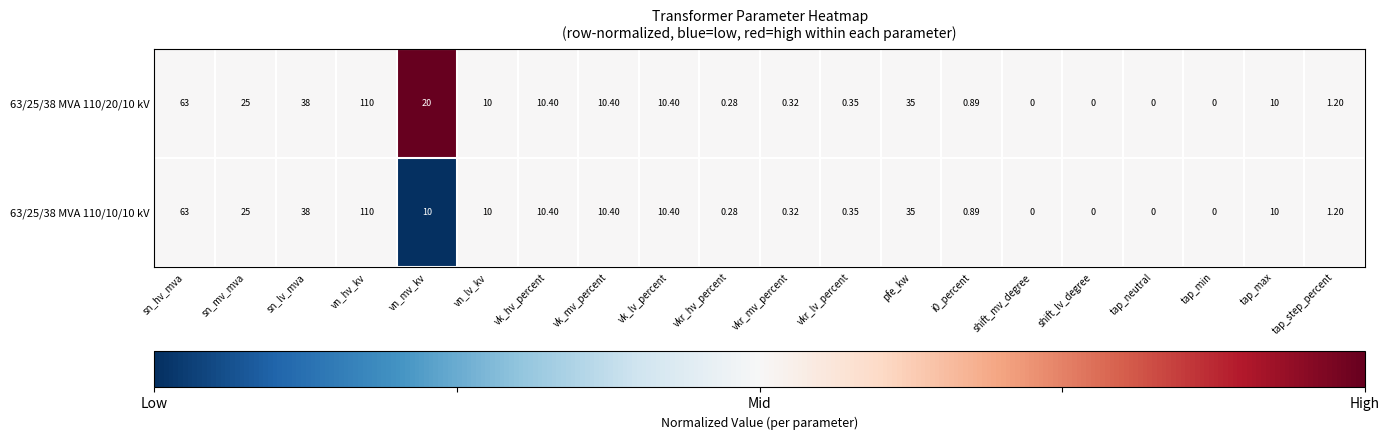

At which category is the sum across all series the highest?

vn_hv_kv